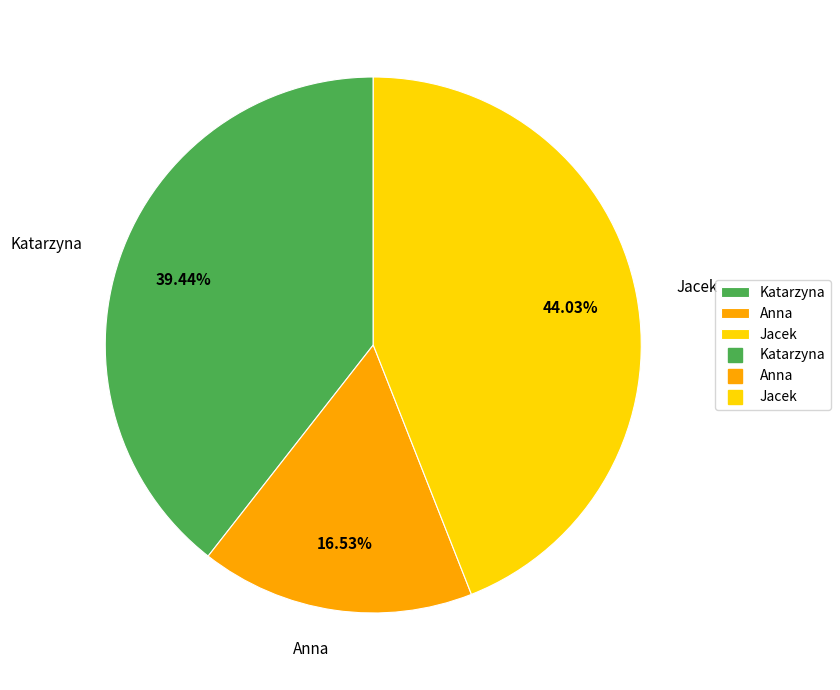

To the nearest percent, what percentage of the pie is Katarzyna?

39%